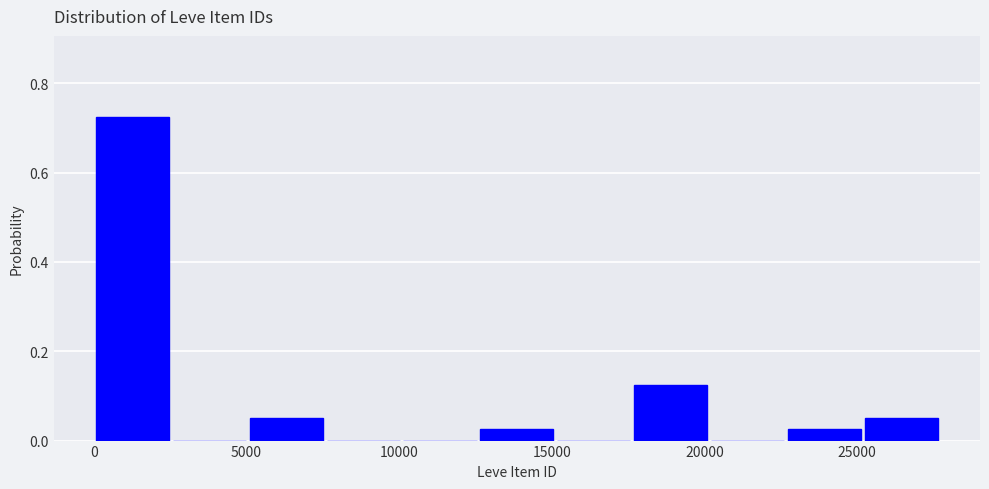

Reading left to right, transcribe this chart: for each bar, give the range it covers on the x-axis and its height. Neither the bar edges nor the heights are printed on the chart, so give them approximately, as read against the axes.

0 to 2500: 0.72
2500 to 5000: 0
5000 to 7500: 0.06
7500 to 10000: 0
10000 to 12500: 0
12500 to 15000: 0.02
15000 to 17500: 0
17500 to 20000: 0.12
20000 to 22500: 0
22500 to 25000: 0.02
25000 to 27500: 0.06